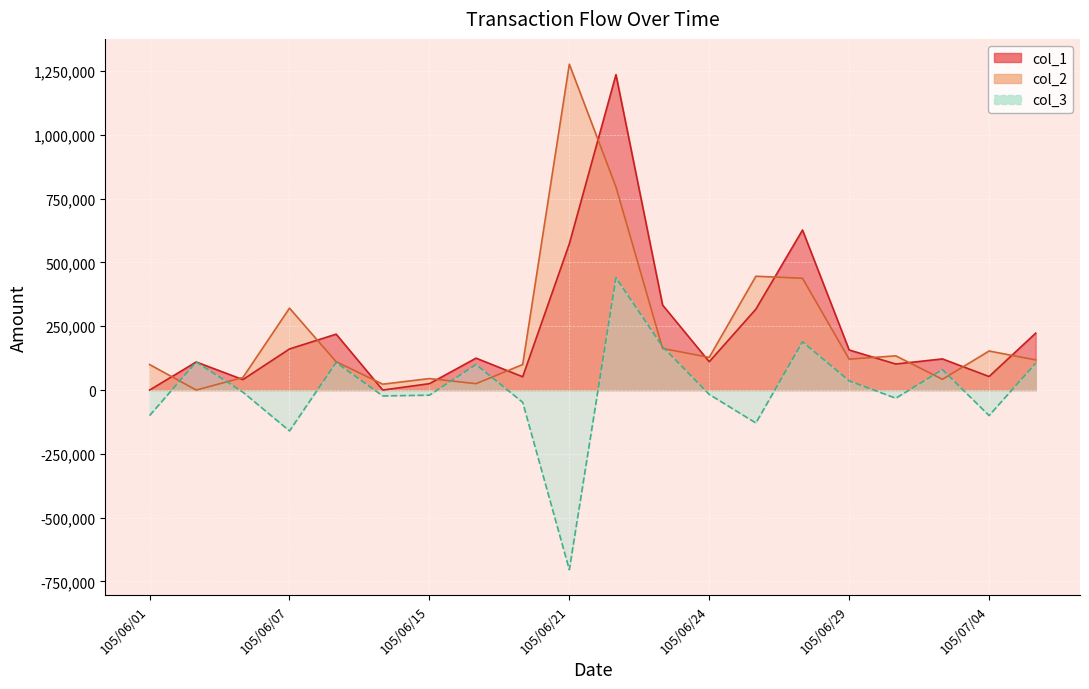

True or false: col_1 has more than 0 interior local peaks.

True